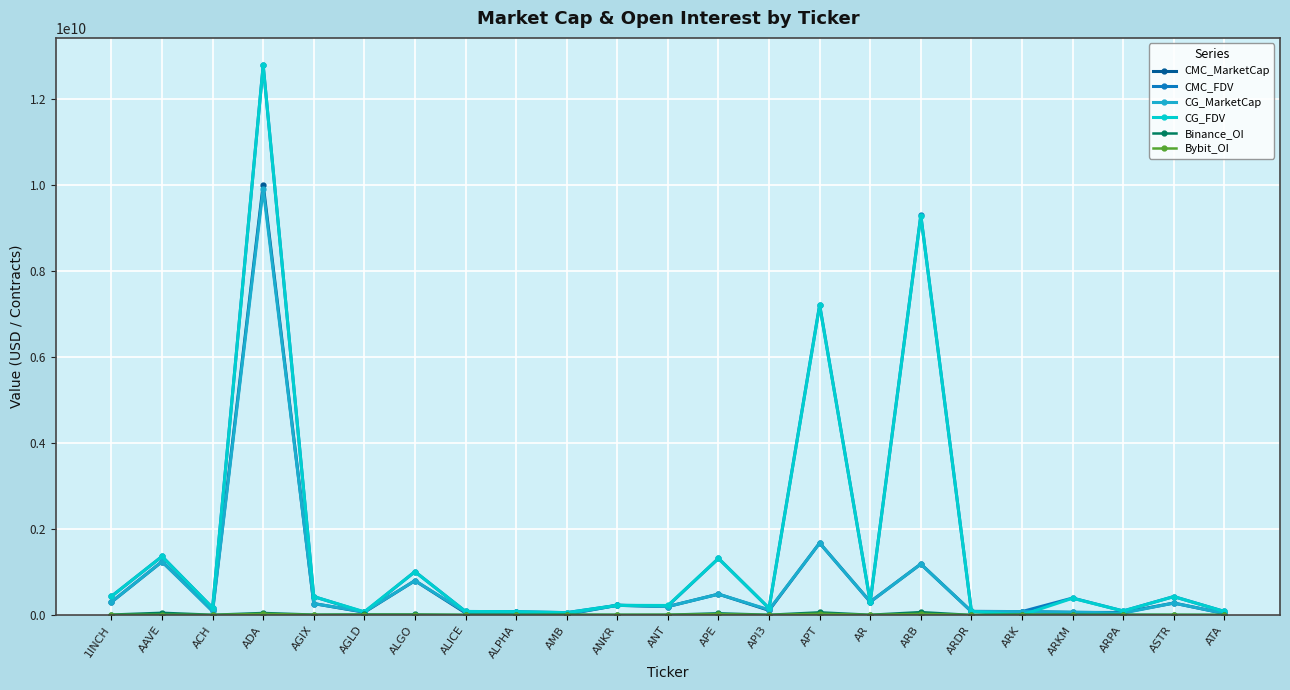

At which category does CMC_FDV reach its first local peak?

AAVE